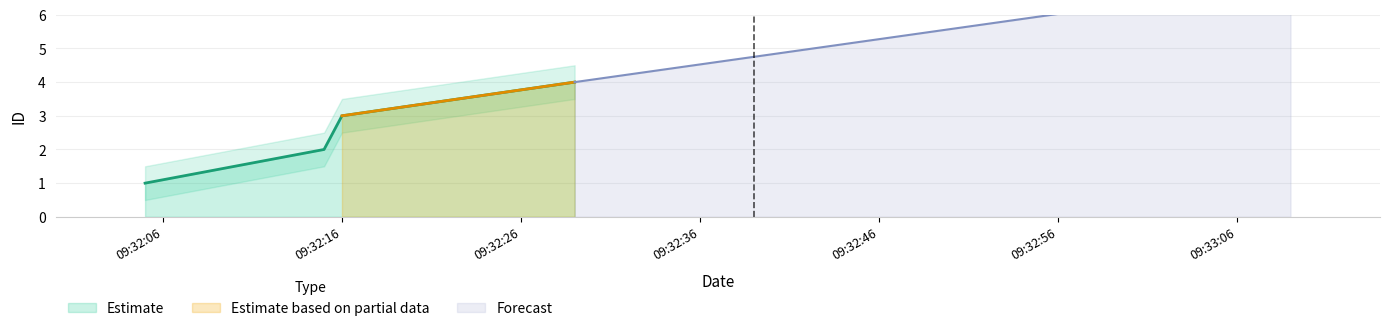

True or false: Estimate has more than 0 points higher than both neighbors.

False